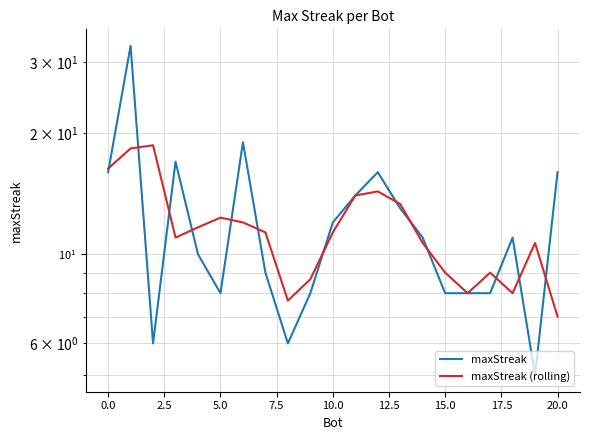

Rank the series by their average value, from lowest to highest.

maxStreak (rolling), maxStreak